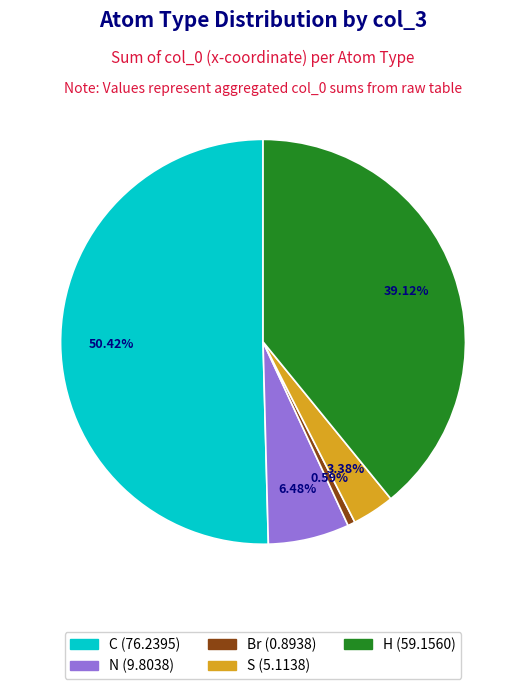

Does any single category account for the majority?

Yes